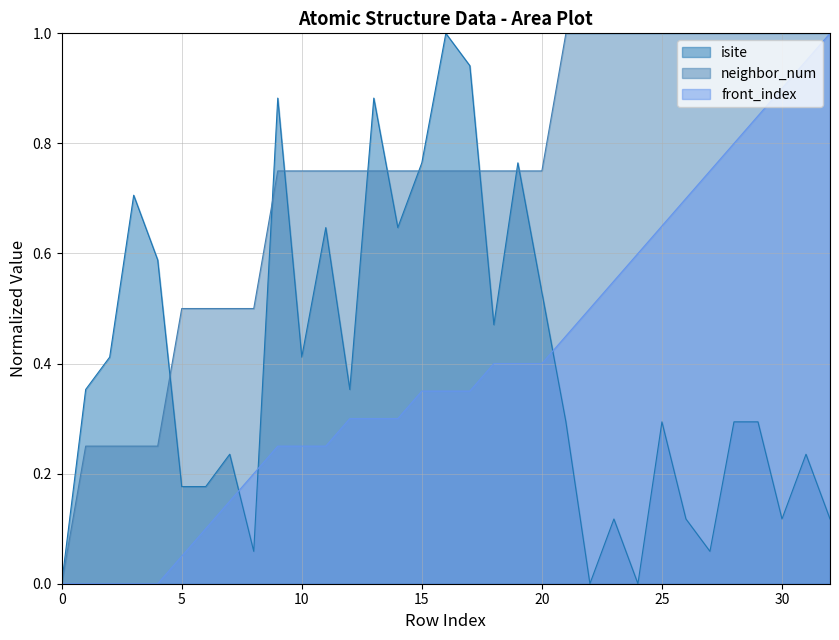

At how many categories does at least one series exceed 0?

32